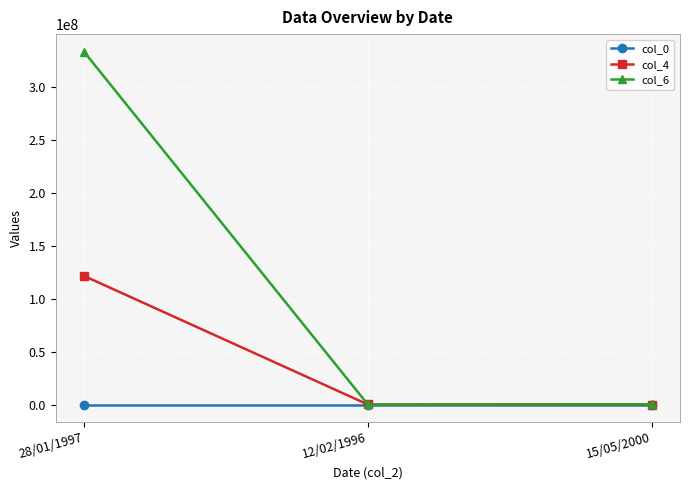

Is this an area chart (filled region under the line)?

No